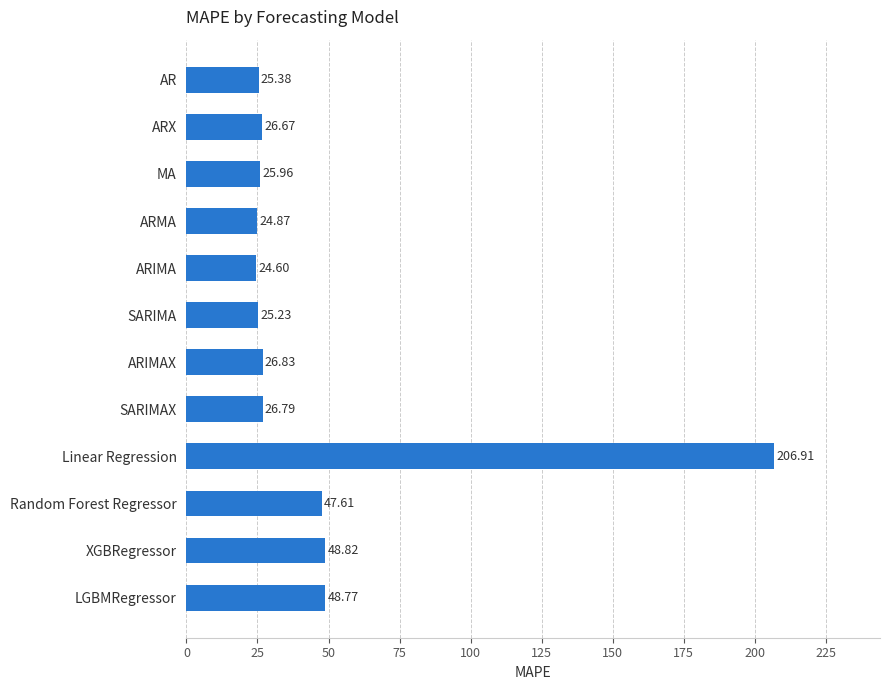

At which category does the chart reach its peak across all series?

Linear Regression